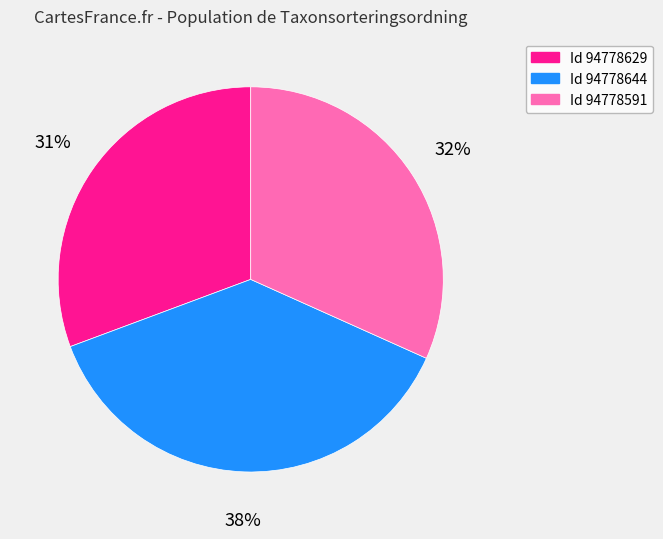

Is it true that Id 94778591 is 17% of the pie?

False